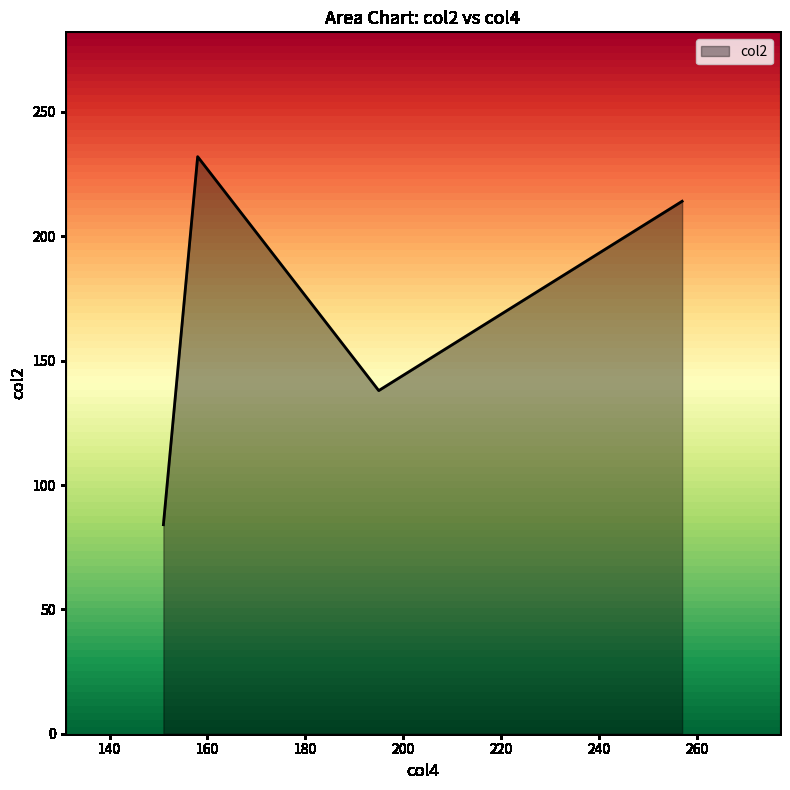

How many interior local valleys (lower than both neighbors) does the data have?

1